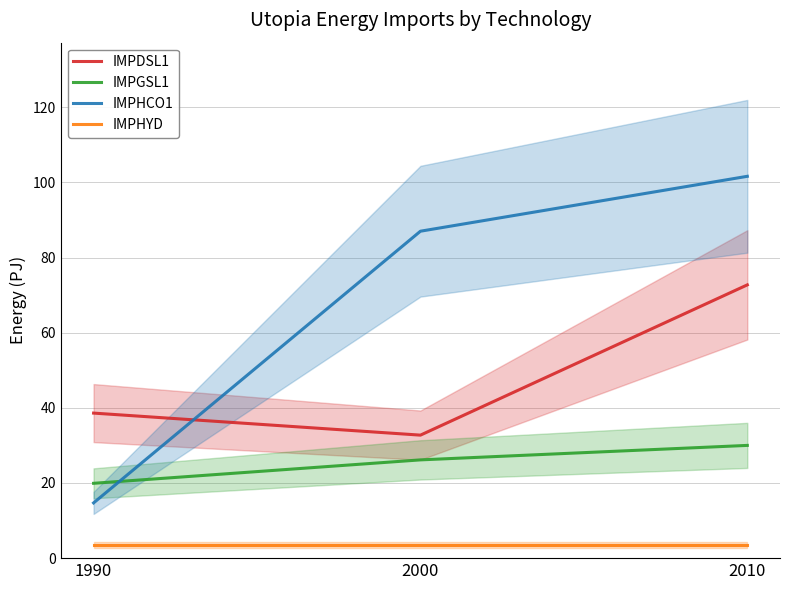

Which category has the highest value in the IMPDSL1 series?

2010